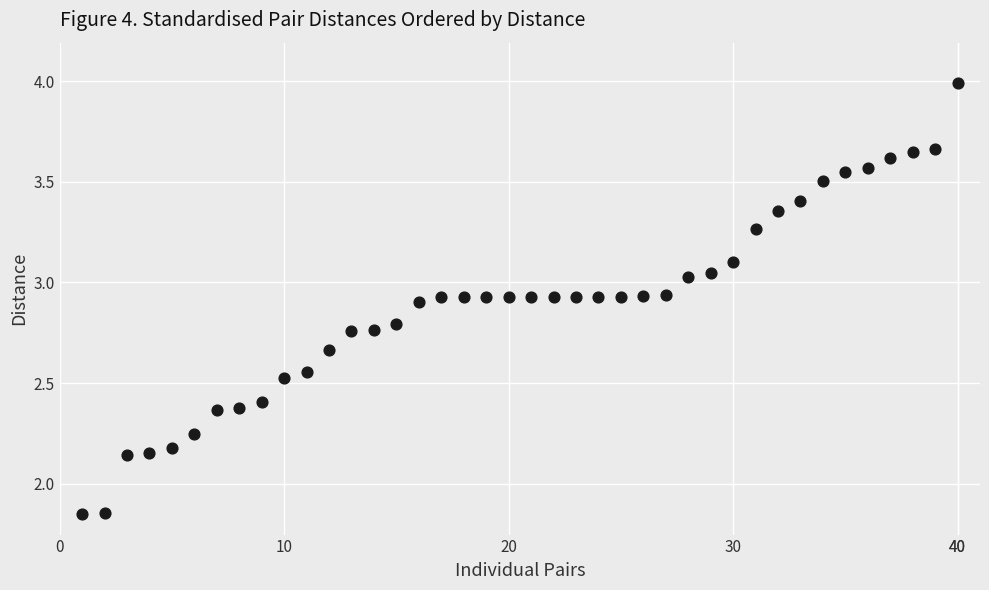

What is the range of X values (max minus min)?

39.0